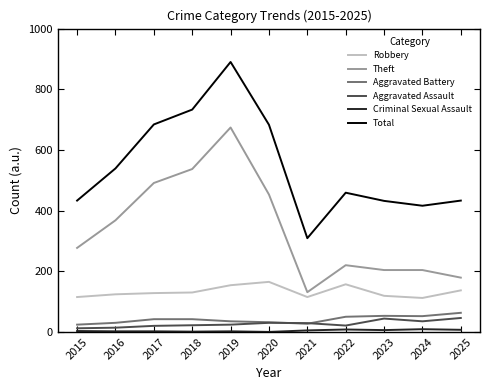

True or false: Robbery and Total intersect in this chart.

False